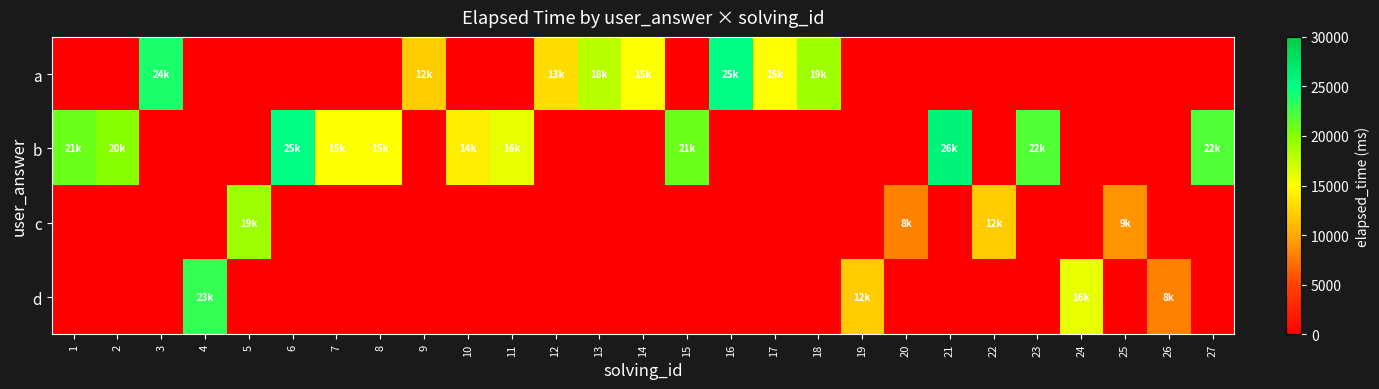

Reading left to right, extract all data points from this chart.

a: 1=0	2=0	3=24000	4=0	5=0	6=0	7=0	8=0	9=12000	10=0	11=0	12=13000	13=18000	14=15000	15=0	16=25000	17=15000	18=19000	19=0	20=0	21=0	22=0	23=0	24=0	25=0	26=0	27=0
b: 1=21000	2=20000	3=0	4=0	5=0	6=25000	7=15000	8=15000	9=0	10=14000	11=16000	12=0	13=0	14=0	15=21000	16=0	17=0	18=0	19=0	20=0	21=26000	22=0	23=22000	24=0	25=0	26=0	27=22000
c: 1=0	2=0	3=0	4=0	5=19000	6=0	7=0	8=0	9=0	10=0	11=0	12=0	13=0	14=0	15=0	16=0	17=0	18=0	19=0	20=8000	21=0	22=12000	23=0	24=0	25=9000	26=0	27=0
d: 1=0	2=0	3=0	4=23000	5=0	6=0	7=0	8=0	9=0	10=0	11=0	12=0	13=0	14=0	15=0	16=0	17=0	18=0	19=12000	20=0	21=0	22=0	23=0	24=16000	25=0	26=8000	27=0